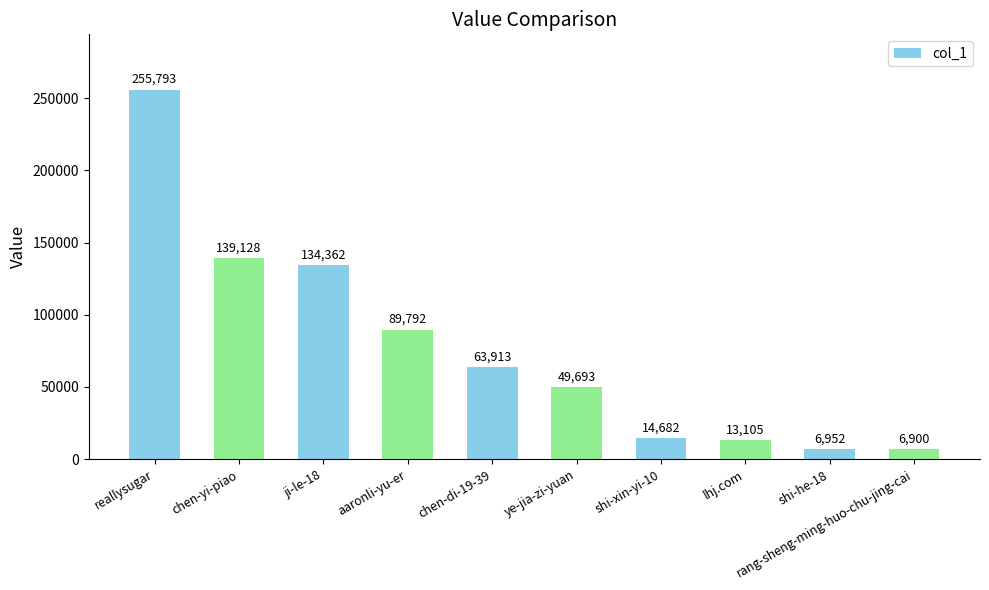

Are the bars horizontal?

No